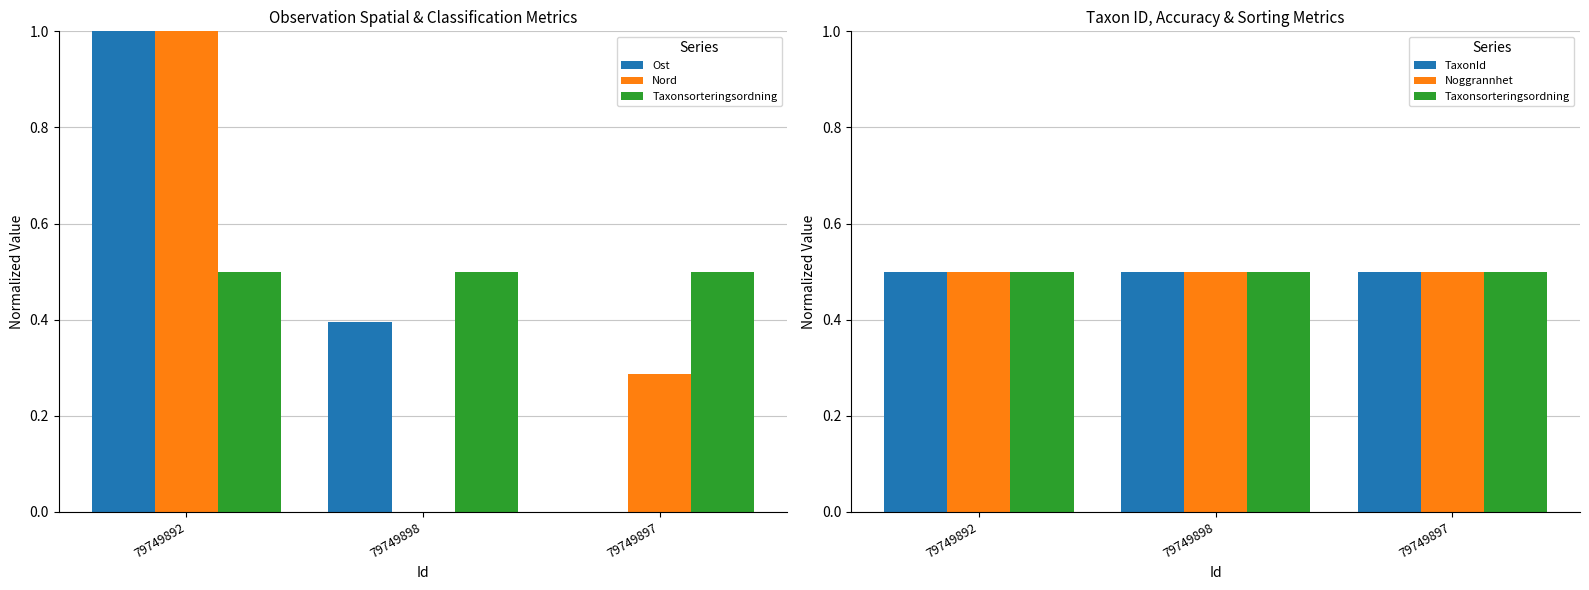

At which category is the sum across all series the highest?

79749892